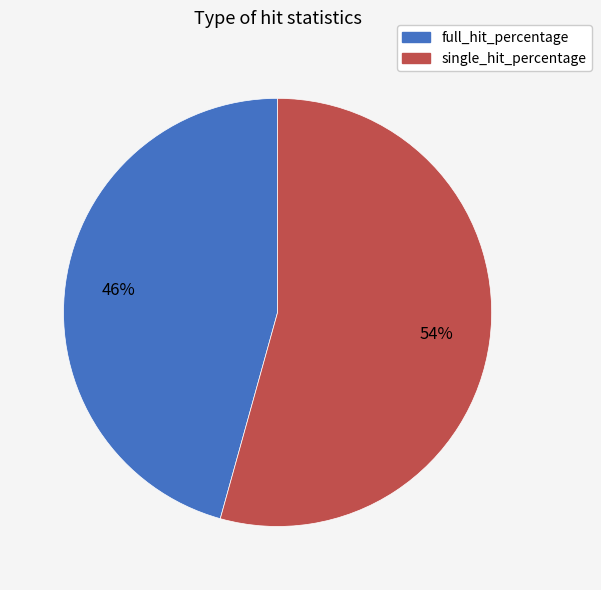

What is the majority slice?

single_hit_percentage